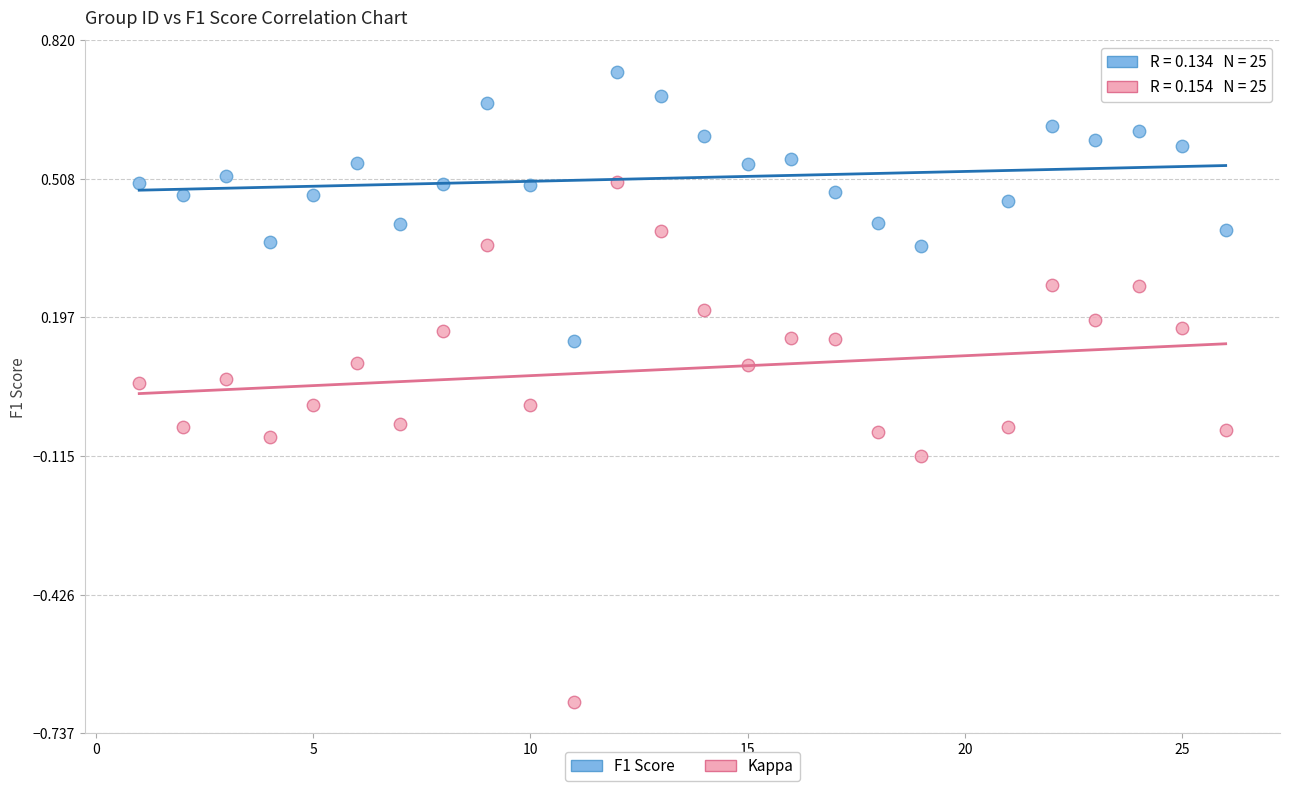

Which series contains the highest Y value?

F1 Score